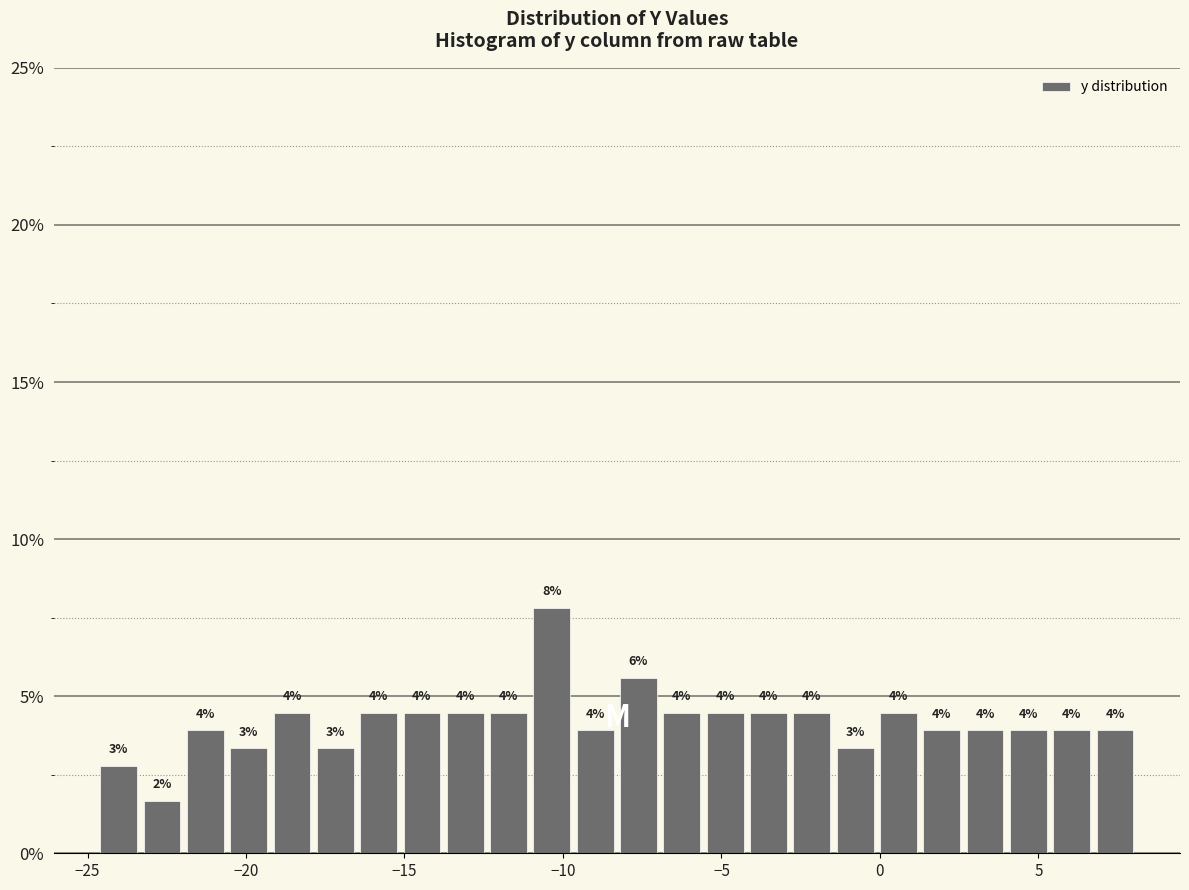

Read against the x-axis, roughly where is the centre of the tallest bar?

-10.5